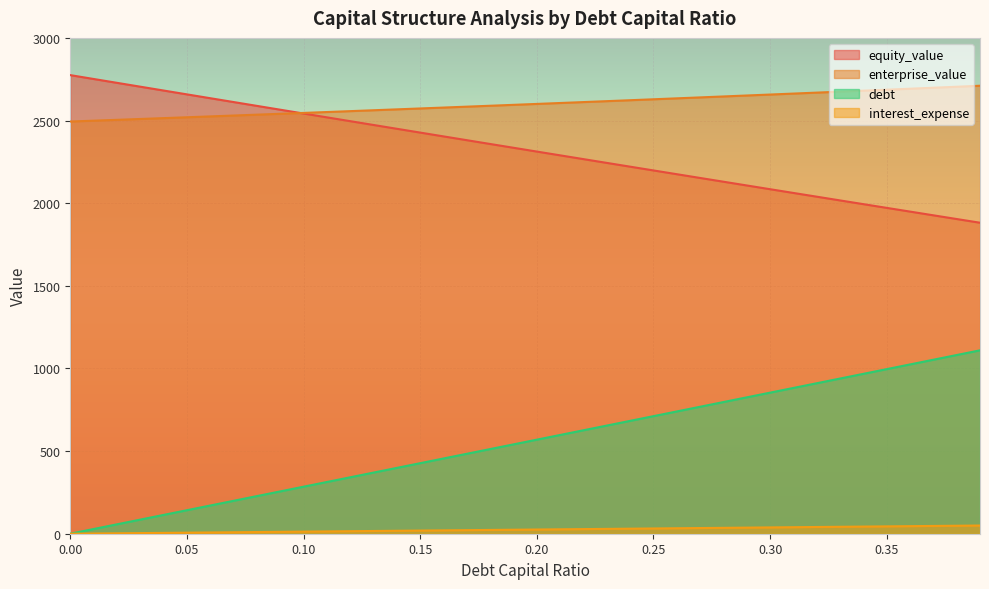

True or false: interest_expense has more than 0 points higher than both neighbors.

False